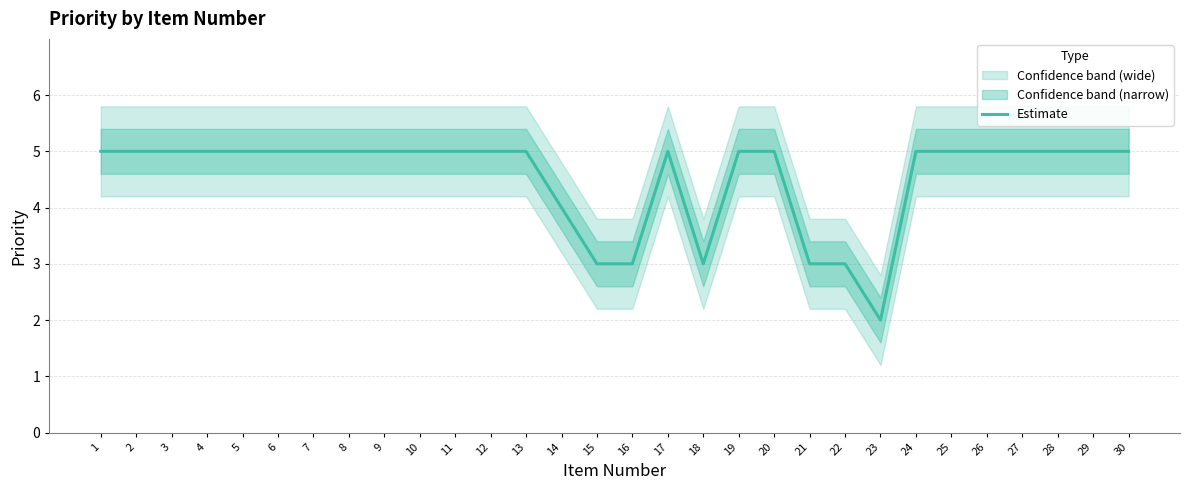

List the labels in order of value, largest first.

1, 2, 3, 4, 5, 6, 7, 8, 9, 10, 11, 12, 13, 17, 19, 20, 24, 25, 26, 27, 28, 29, 30, 14, 15, 16, 18, 21, 22, 23